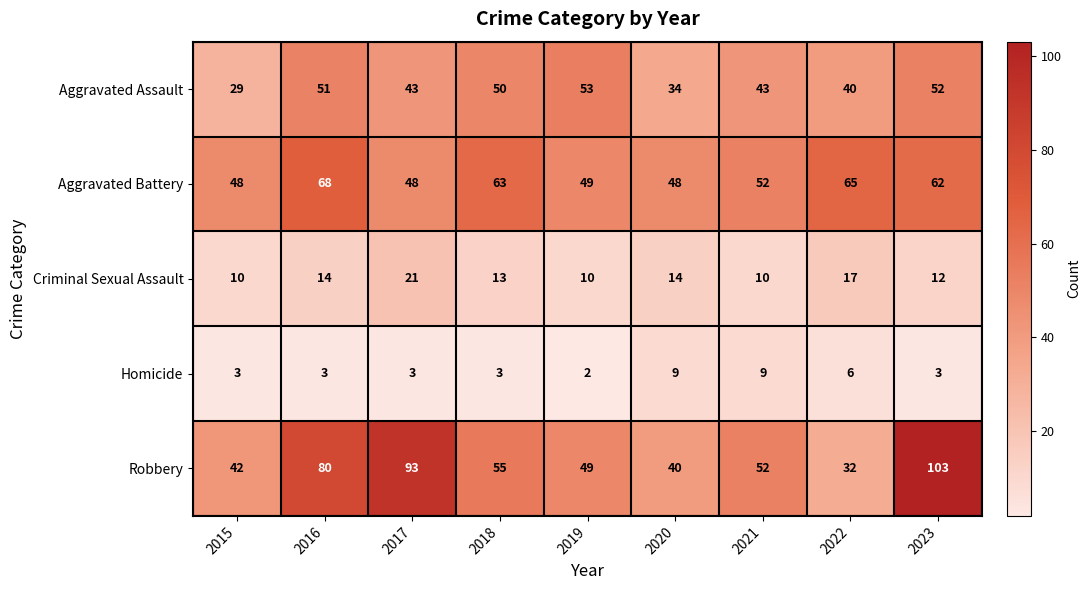

What is the difference between the maximum and minimum values in the Criminal Sexual Assault series?

11